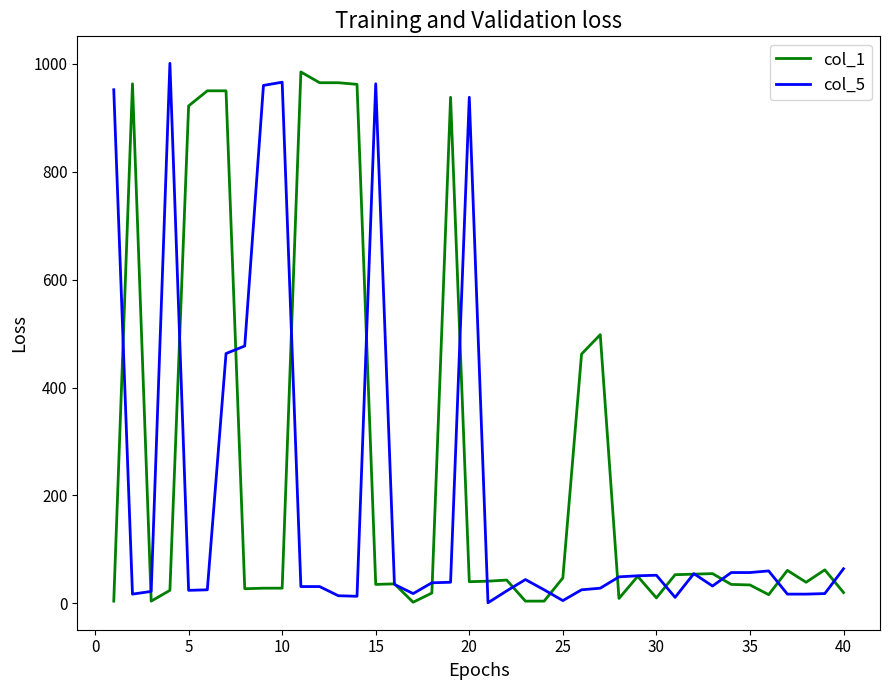

Which series has the largest total across all categories?

col_1